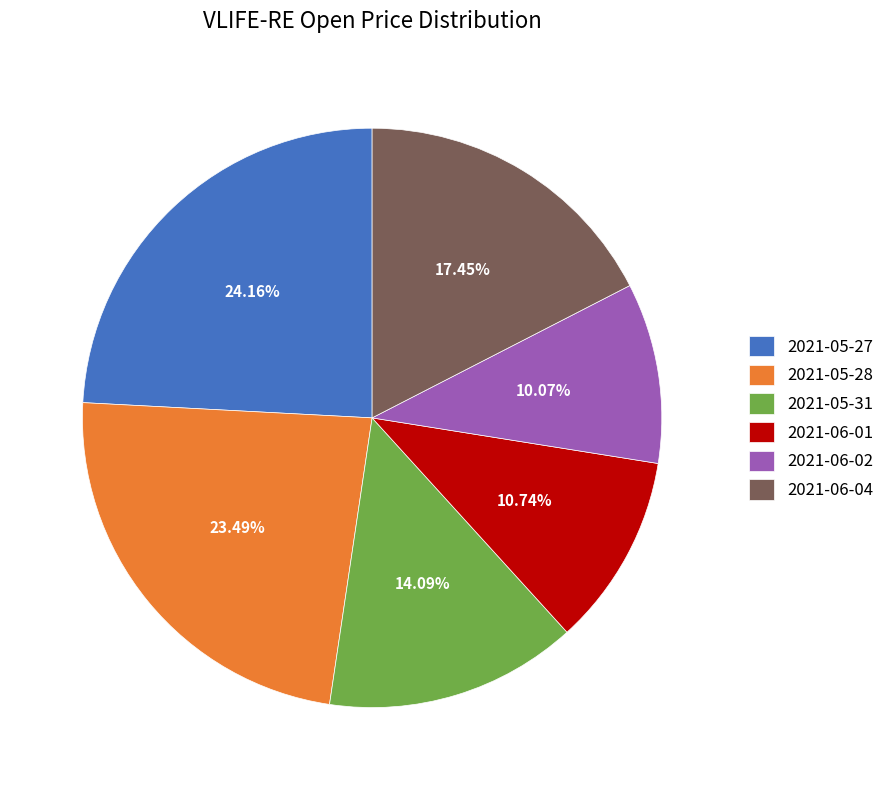

How many slices are in this pie chart?

6